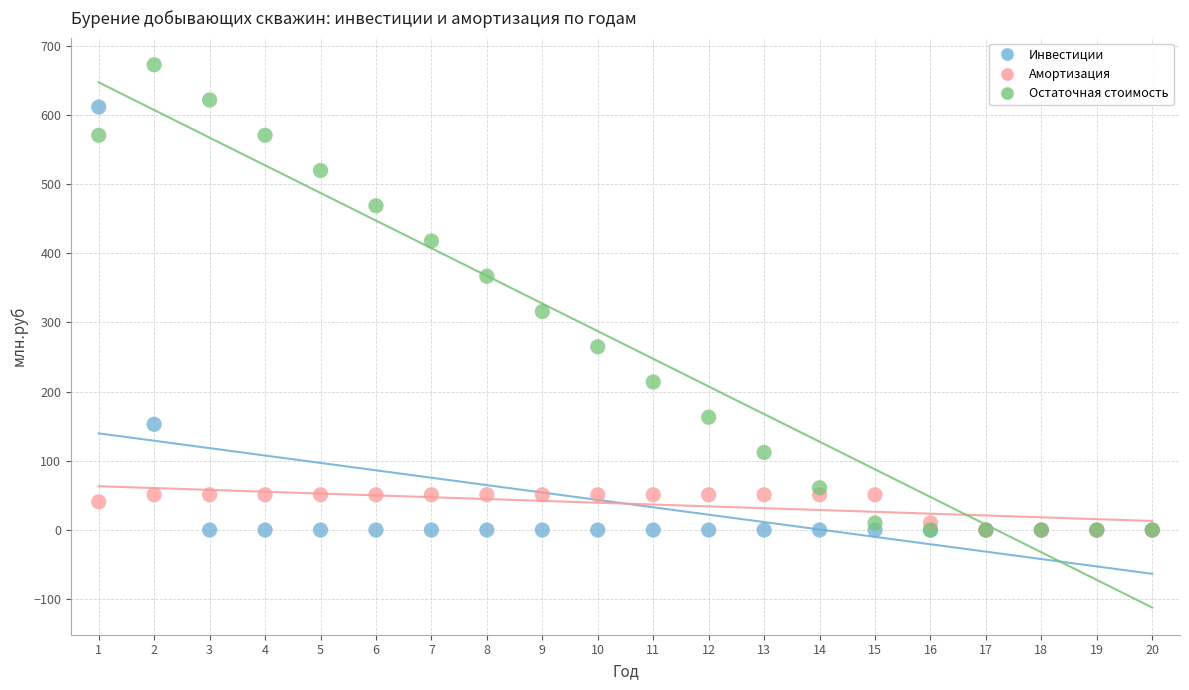

What are all the series names shown in the legend?

Инвестиции, Амортизация, Остаточная стоимость